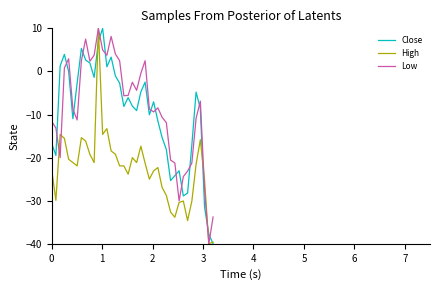

What is the smallest value displayed?

-40.0